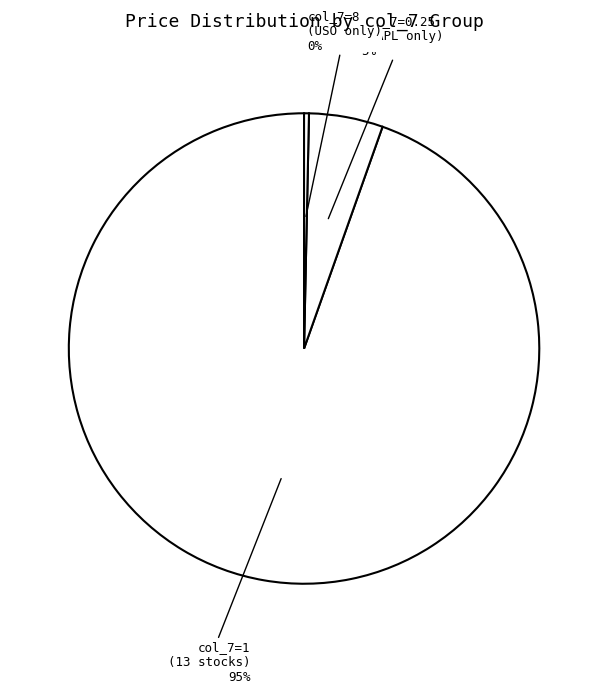

How many segments does this pie chart have?

3